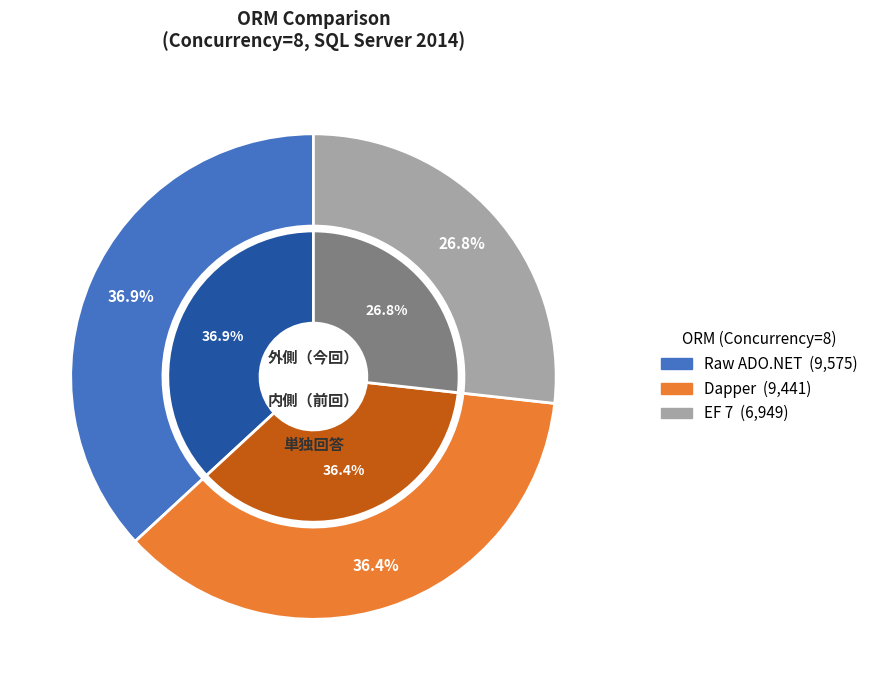

Is there a majority slice in this chart?

No